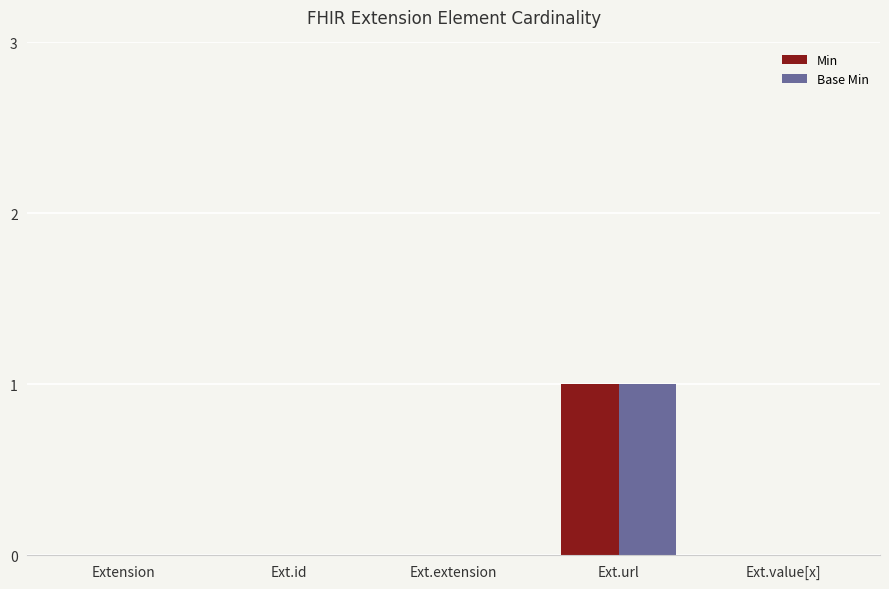

At which label does Base Min reach its peak?

Ext.url